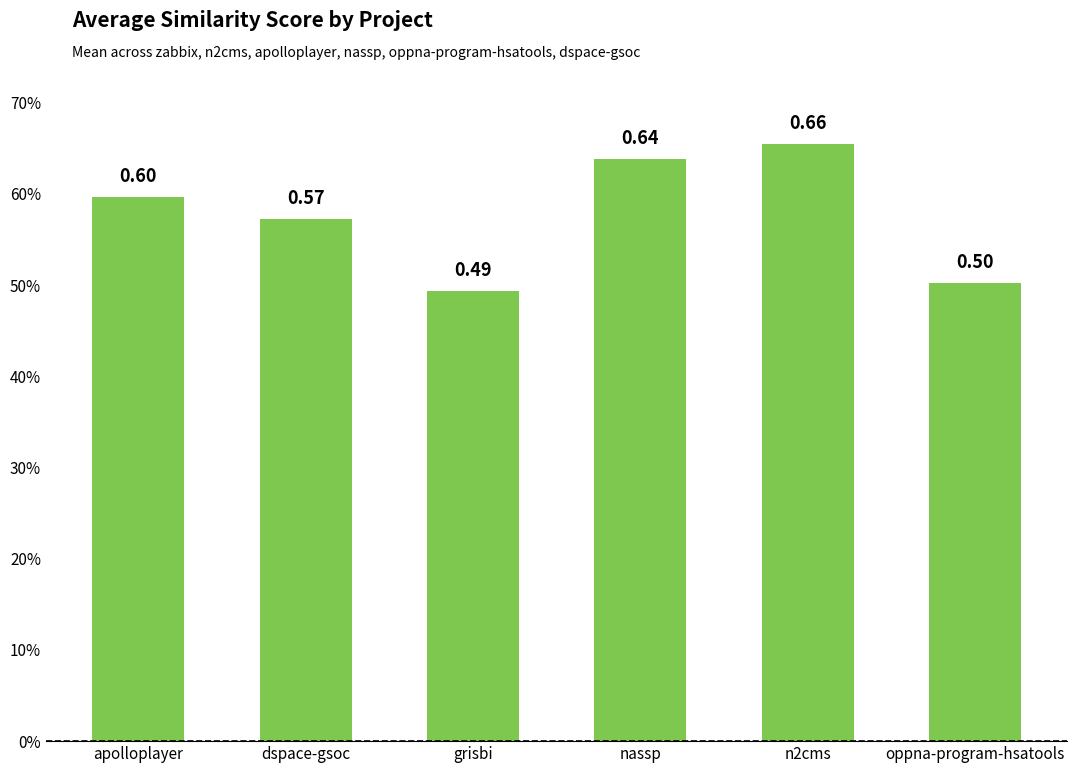

What is the sum of the values at apolloplayer and grisbi?

1.1